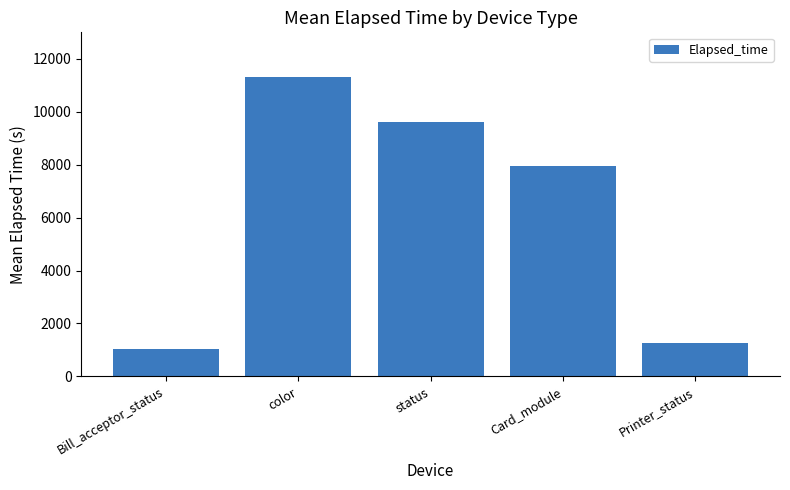

Does the chart contain any negative values?

No